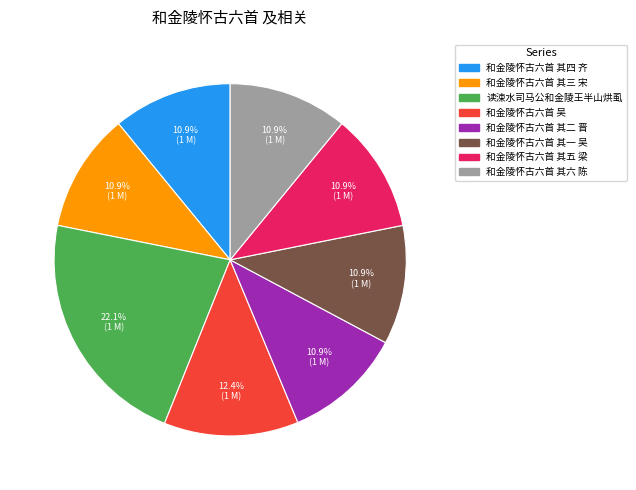

To the nearest percent, what percentage of the pie is 和金陵怀古六首 吴?

12%